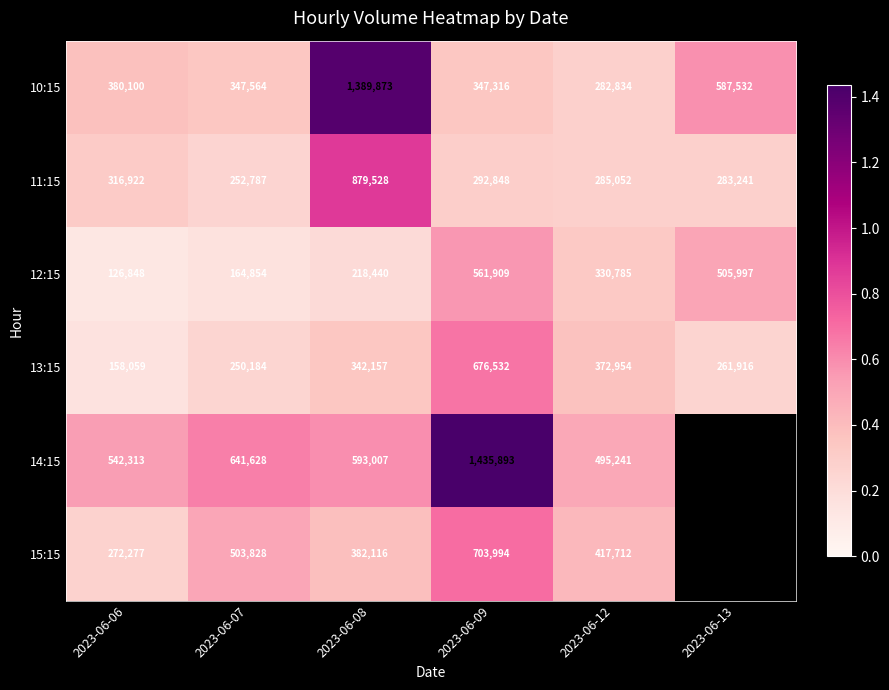

What is the total value across all series at 2023-06-12?

2184578